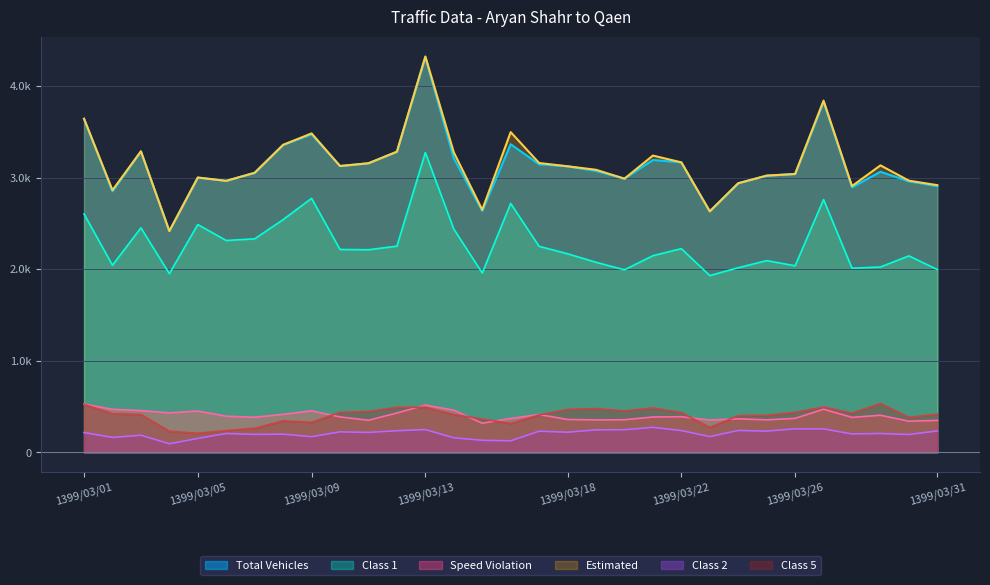

True or false: Class 5 has more than 1 points higher than both neighbors.

True